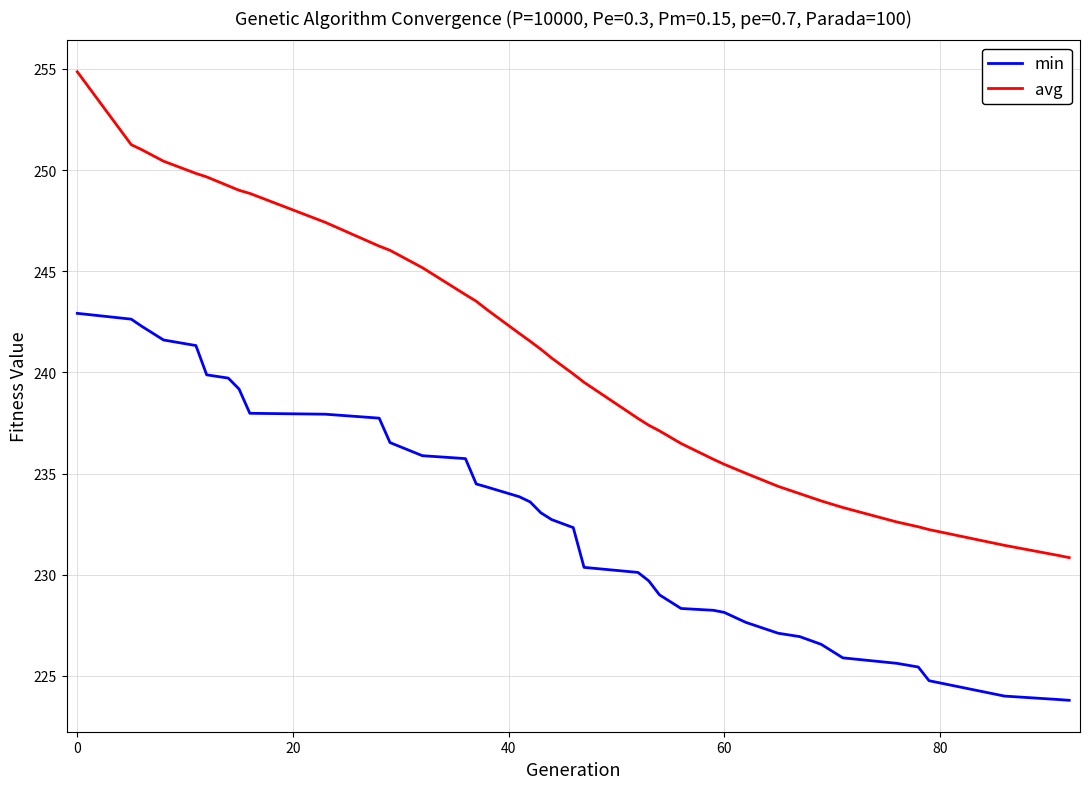

List the series in order of their overall mean, highest first.

avg, min